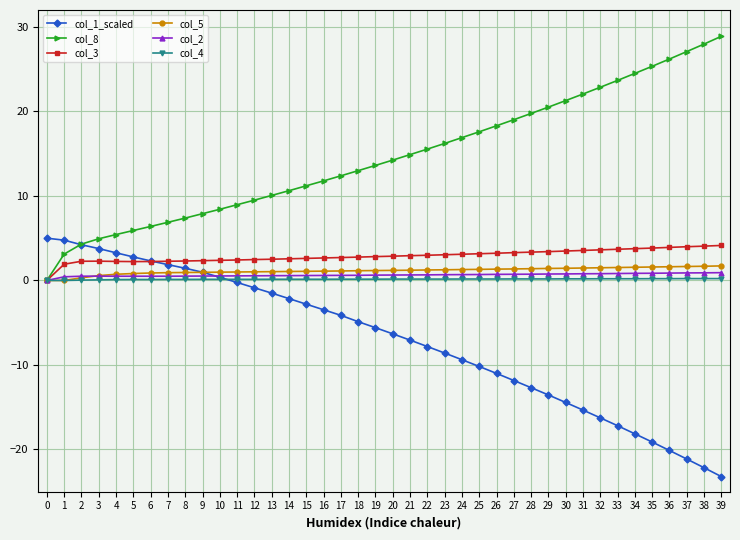

Is it true that col_4 equals 0.1 at 16?

True